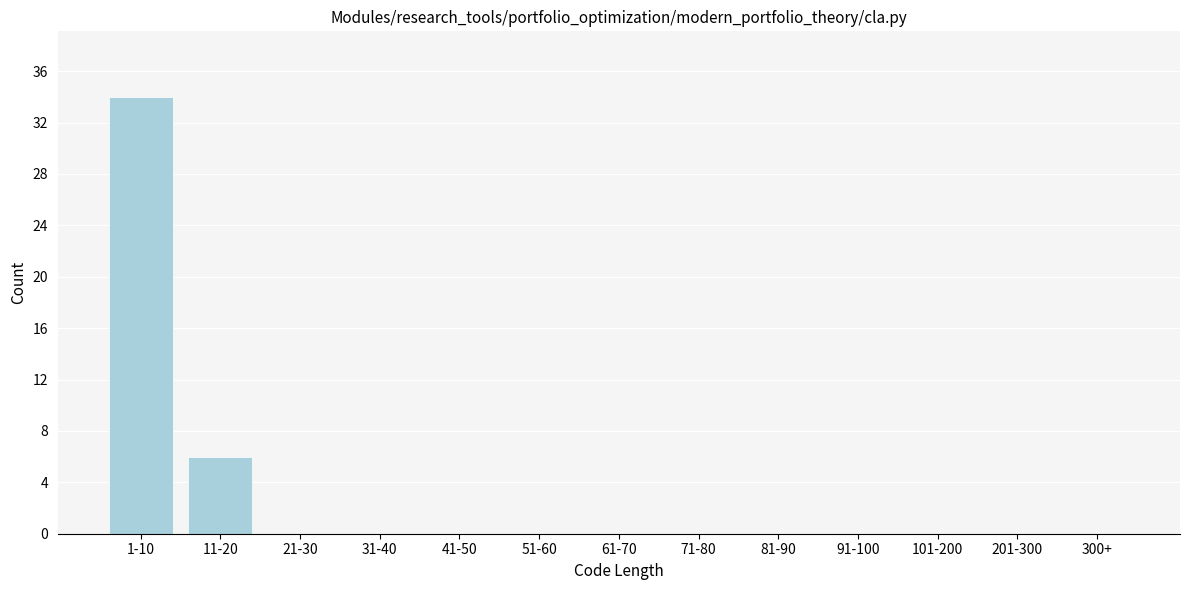

Reading left to right, what are all the values shown in this chart?

1-10=34	11-20=6	21-30=0	31-40=0	41-50=0	51-60=0	61-70=0	71-80=0	81-90=0	91-100=0	101-200=0	201-300=0	300+=0